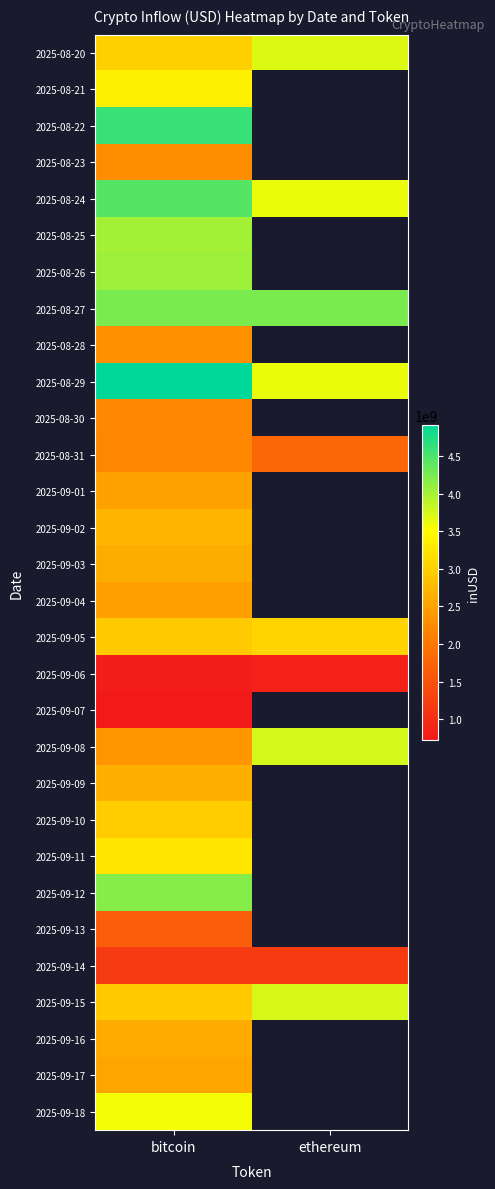

Which has a higher value, ethereum or bitcoin?

ethereum